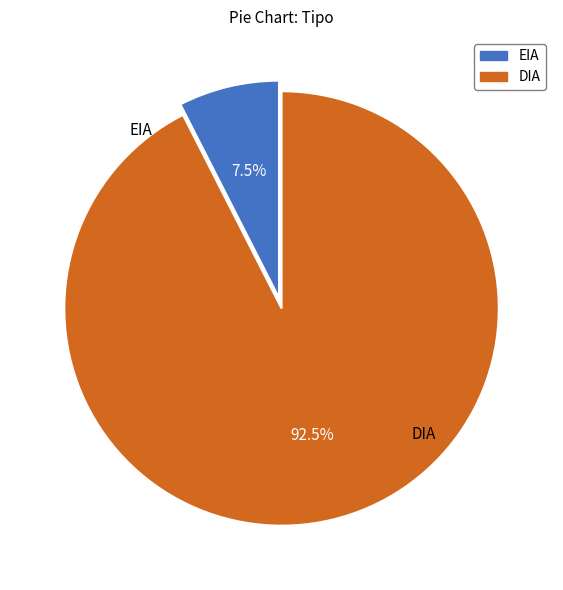

Between EIA and DIA, which is larger?

DIA